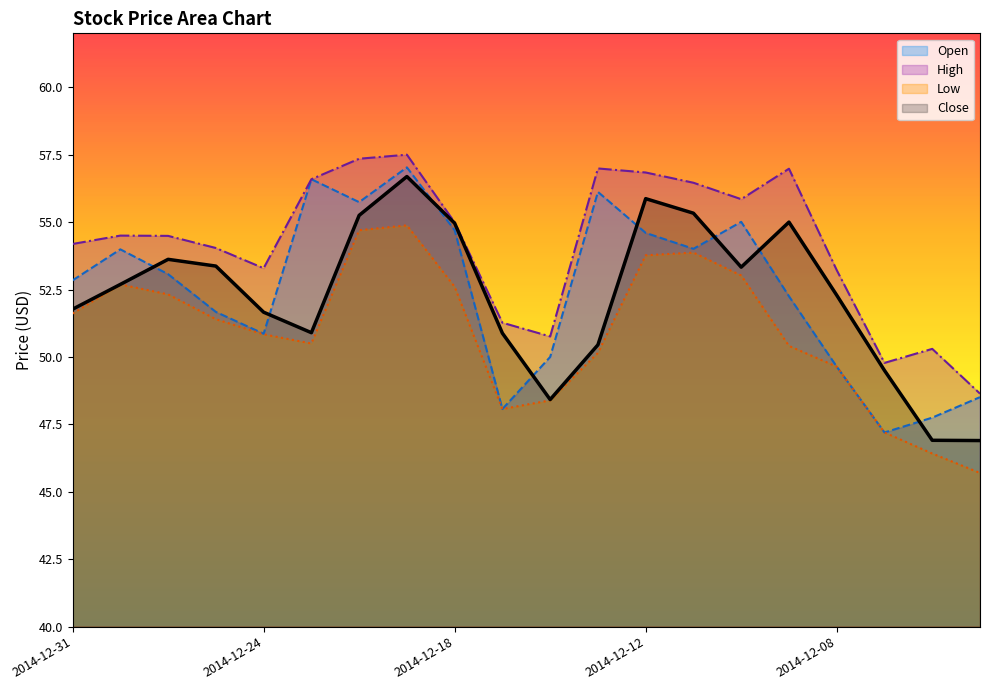

True or false: Open and Low cross at least once.

False